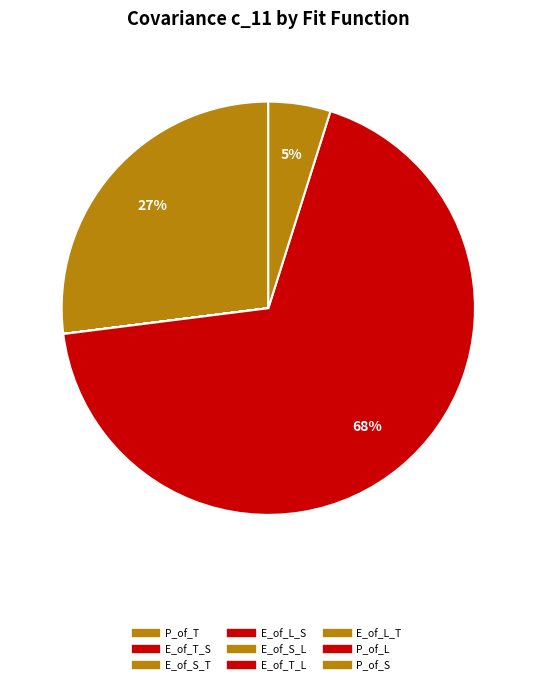

Rank the categories by value from highest to lowest.

P_of_L, P_of_T, P_of_S, E_of_L_S, E_of_S_T, E_of_T_S, E_of_T_L, E_of_S_L, E_of_L_T